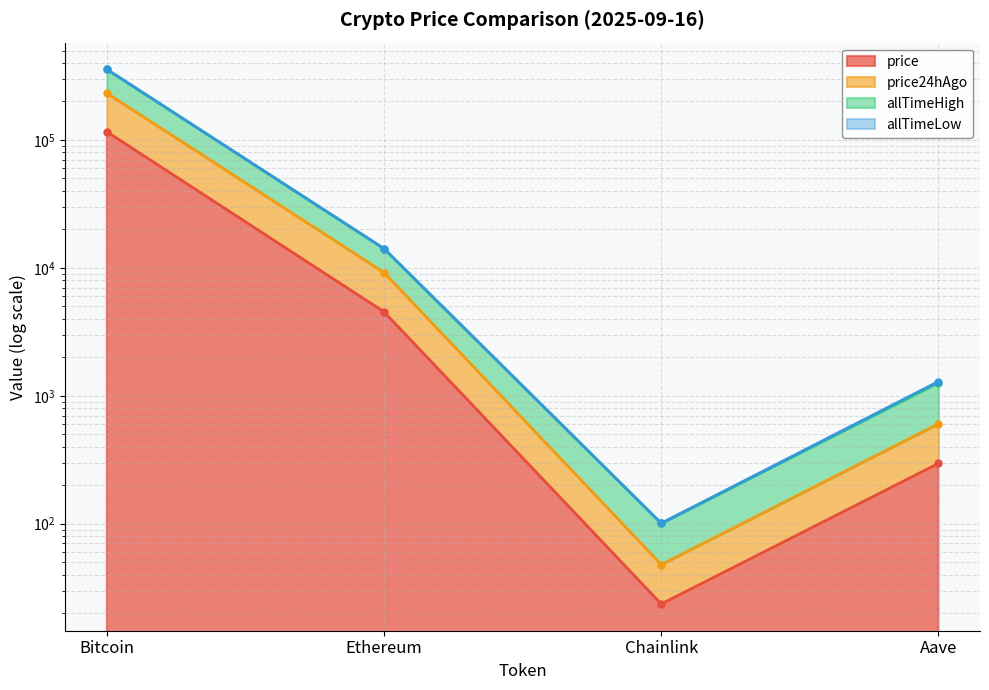

Reading left to right, transcribe all the data shown in this chart.

price: 115955.0	4530.2	23.6	295.8
price24hAgo: 232471.0	9193.3	47.9	604.9
allTimeHigh: 356666.8	14139.8	100.7	1292.6